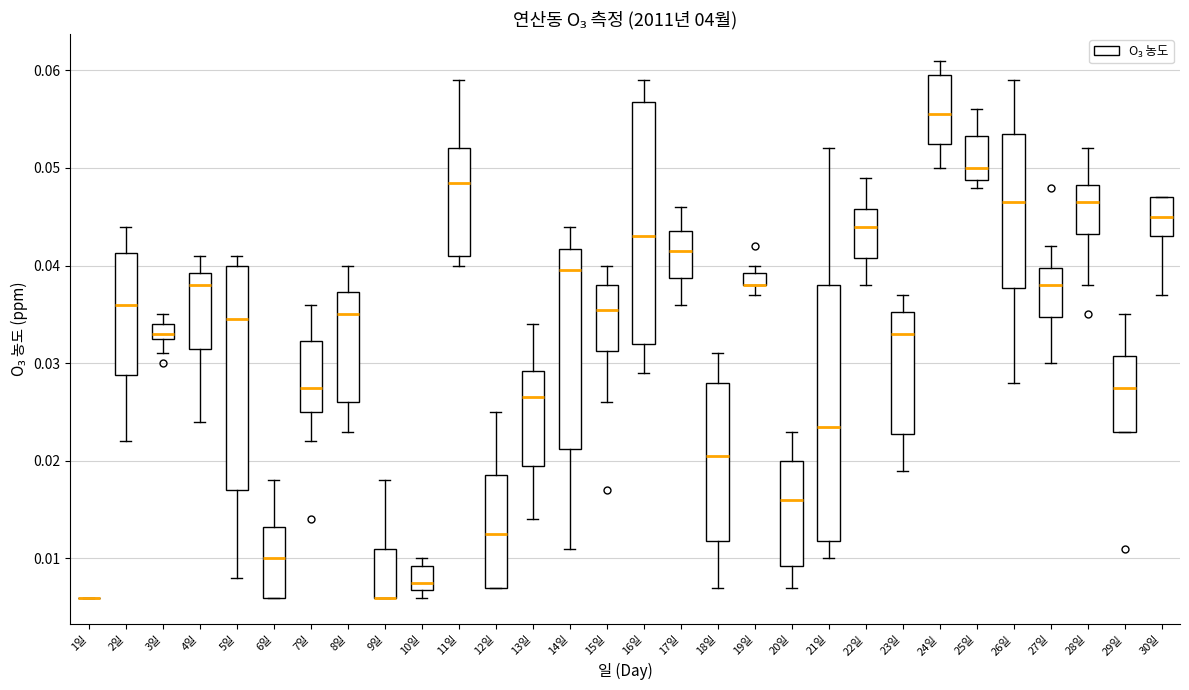

Where is the lower edge of the box for 24일 on the y-axis? The values are not printed on the chart, so give them approximately, as read against the axis.

0.053